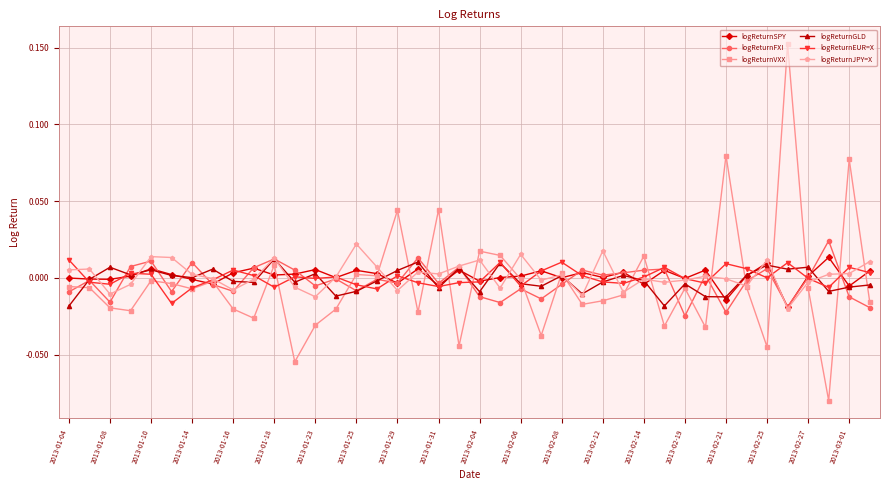

Which series has the largest range (max minus min)?

logReturnVXX